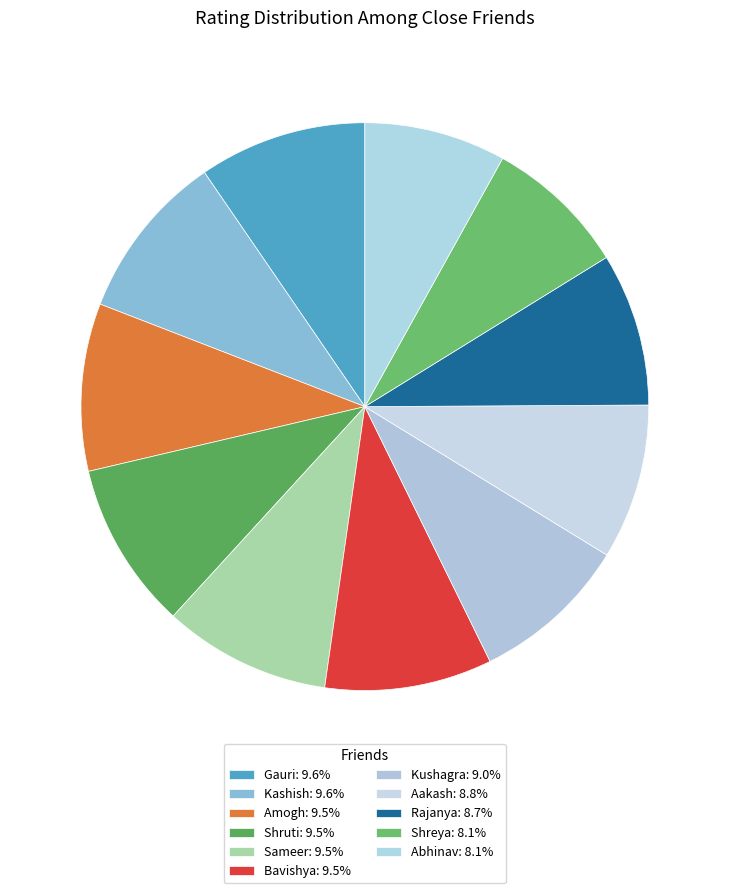

To the nearest percent, what portion does Abhinav represent?

8%